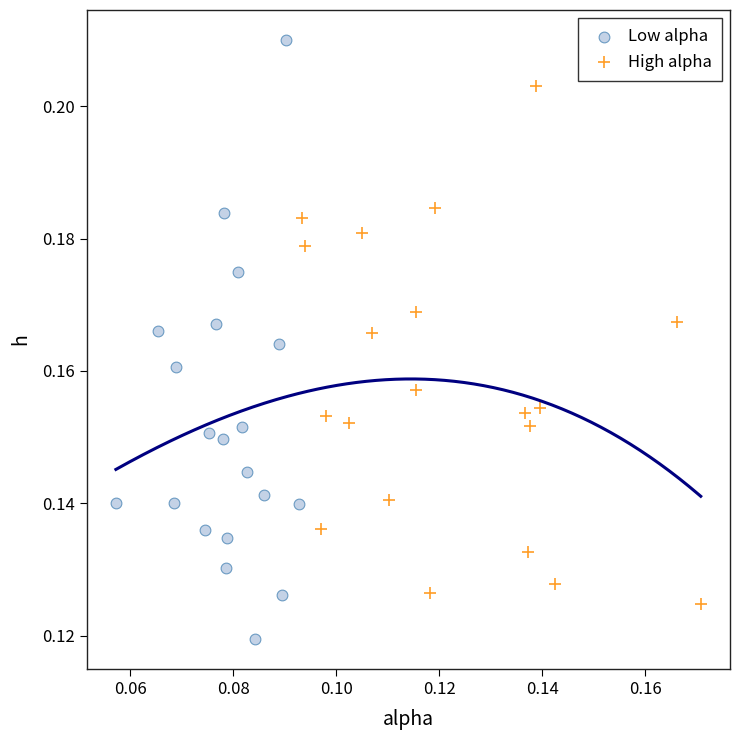

Which series reaches the minimum Y coordinate?

Low alpha